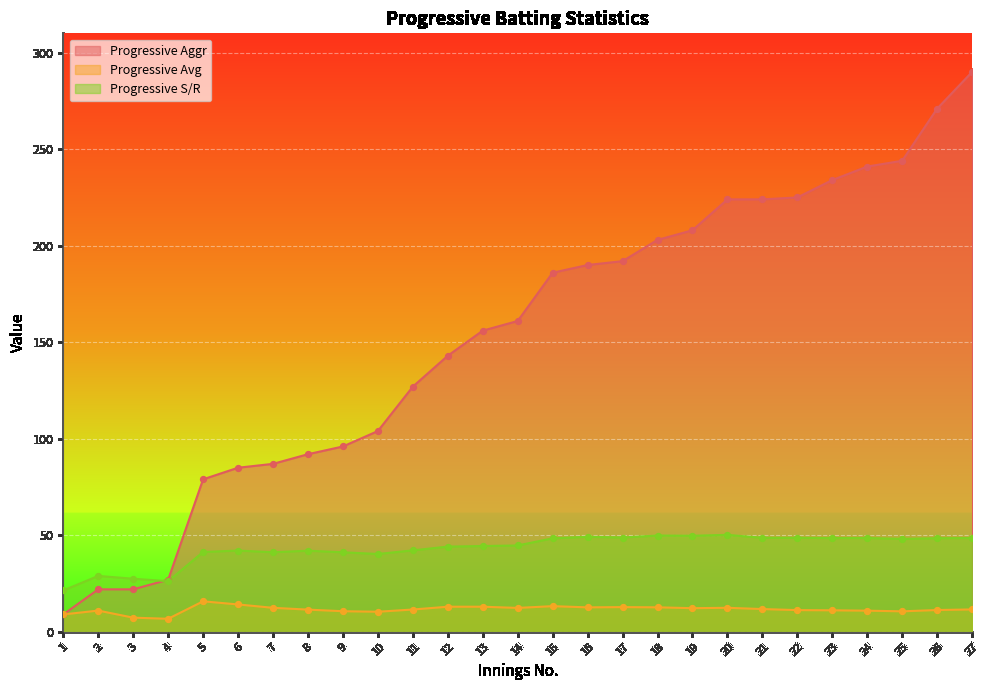

Is the value of Progressive Avg at 22 greater than the value of Progressive S/R at 23?

No